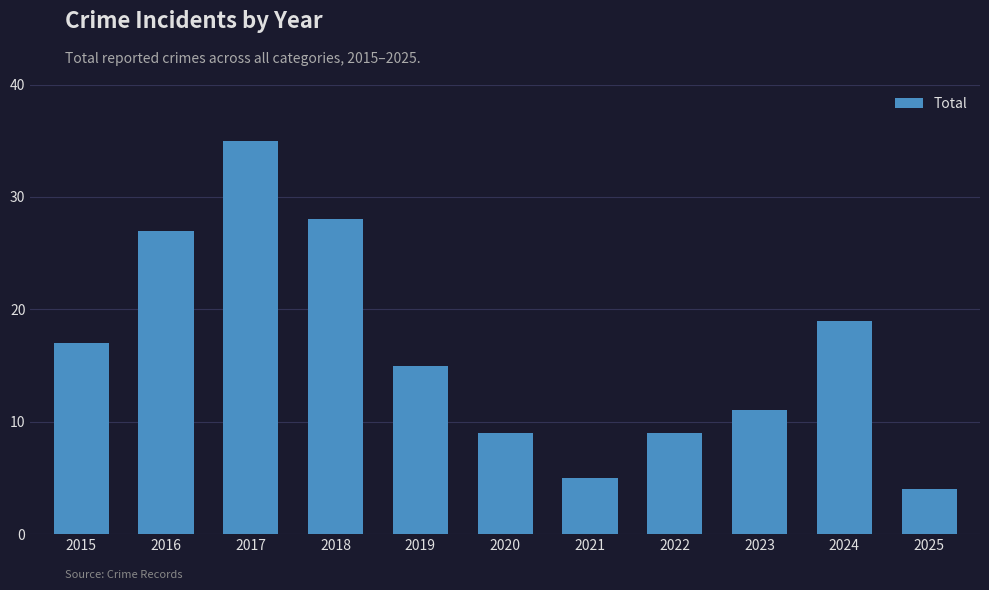

What is the value of the 1st bar from the left?

17